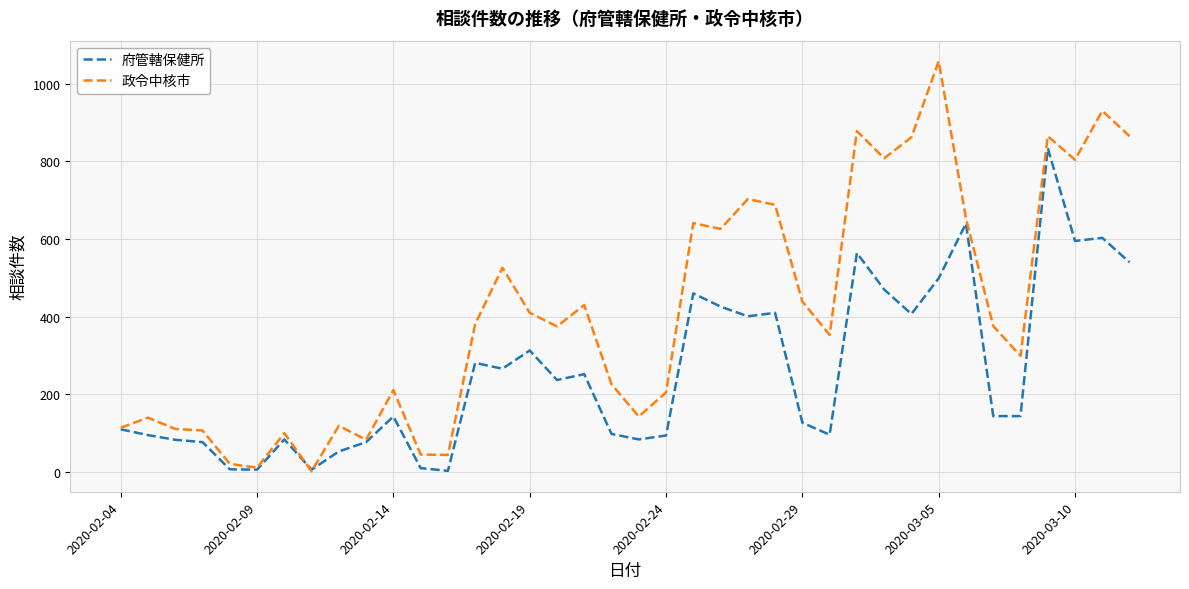

Which series has the largest total across all categories?

政令中核市